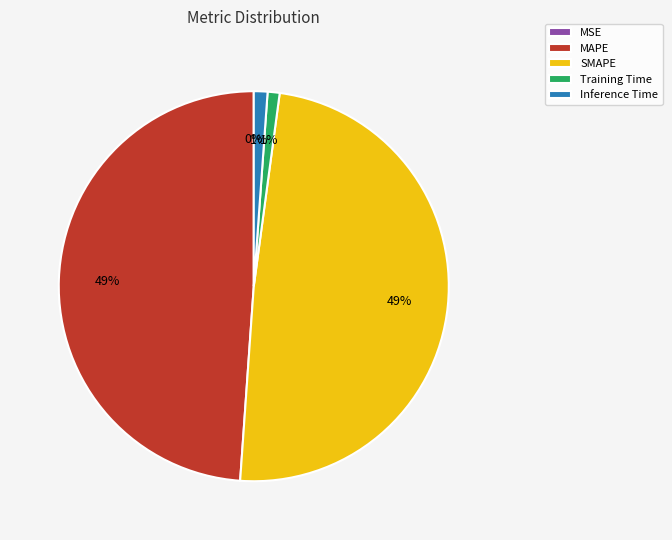

Does any single category account for the majority?

No